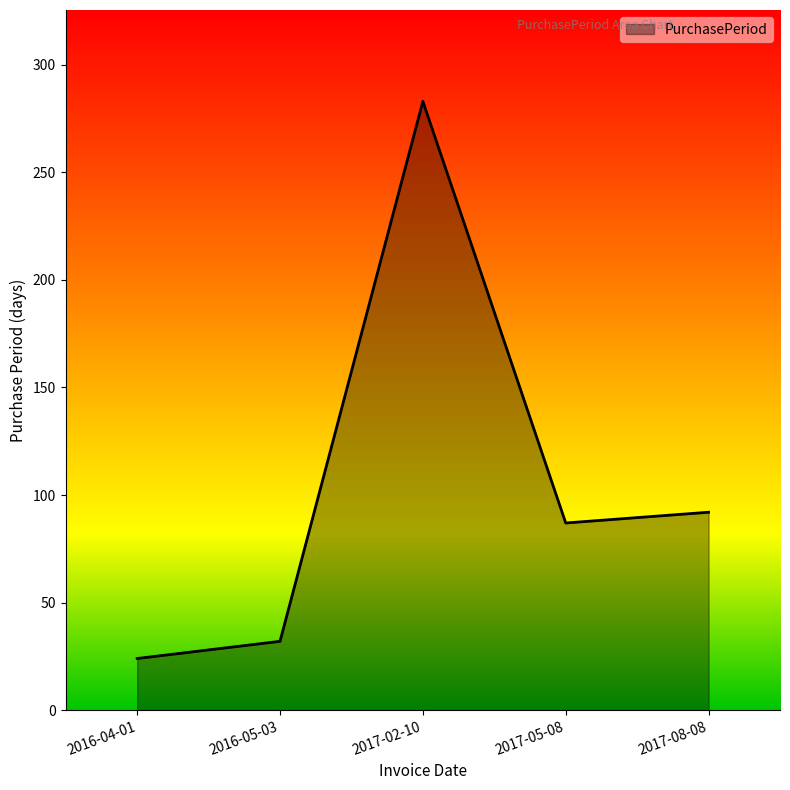

What value does the data have at 2017-05-08?

87